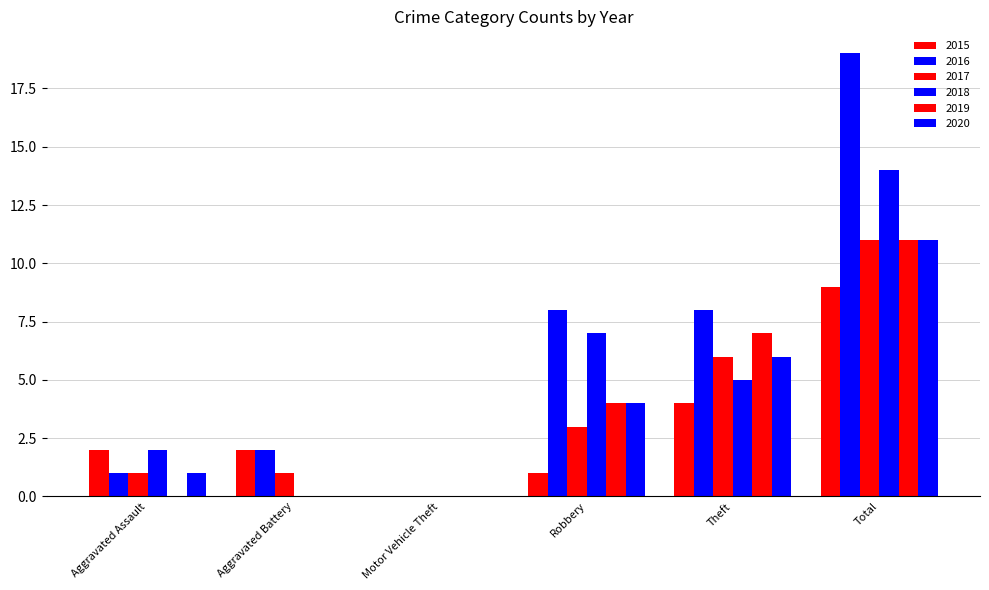

True or false: 2017 has a value of 10 at Theft.

False